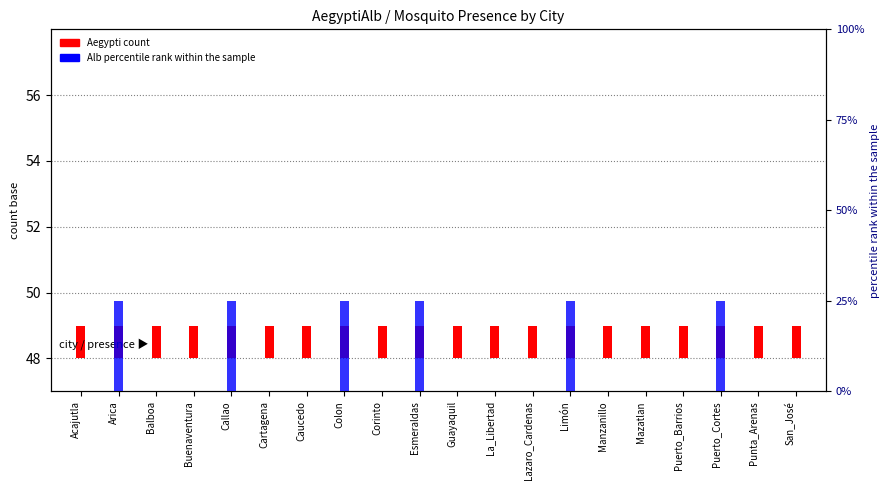

Which has a higher value, Balboa or Manzanillo?

Balboa